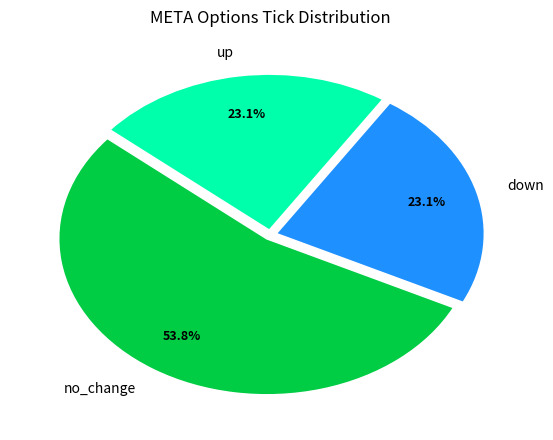

What is the ratio of the value at down to the value at no_change?

0.4